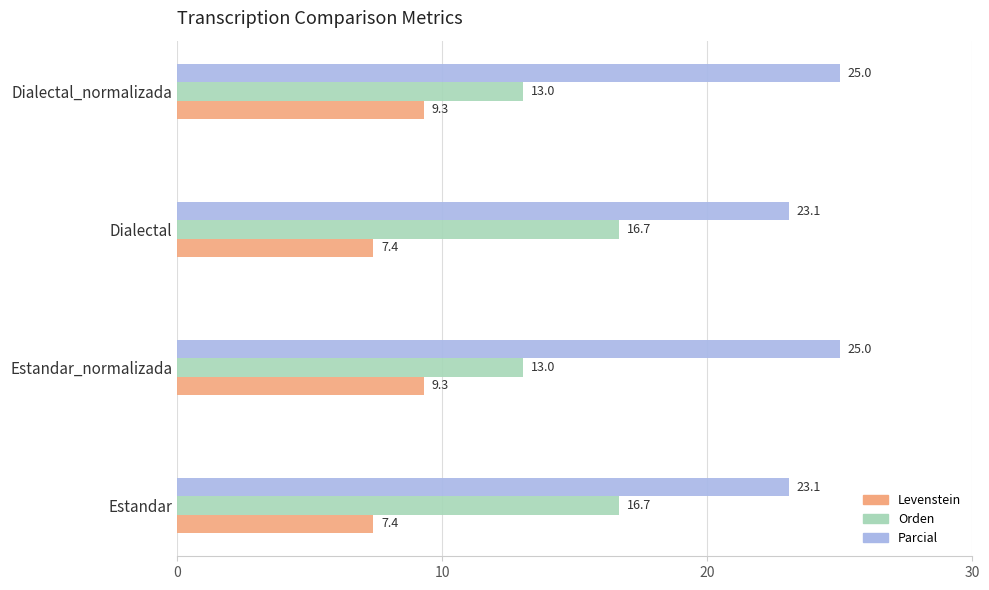

Which series has the largest range (max minus min)?

Orden